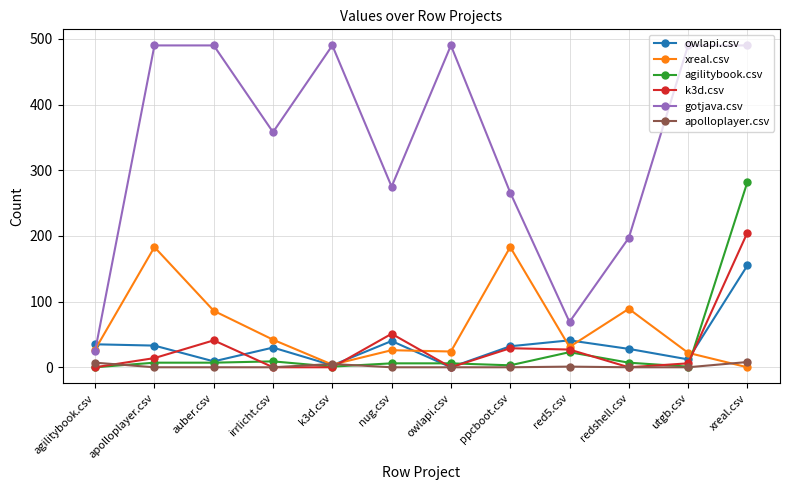

At which category does gotjava.csv reach its first local valley?

irrlicht.csv